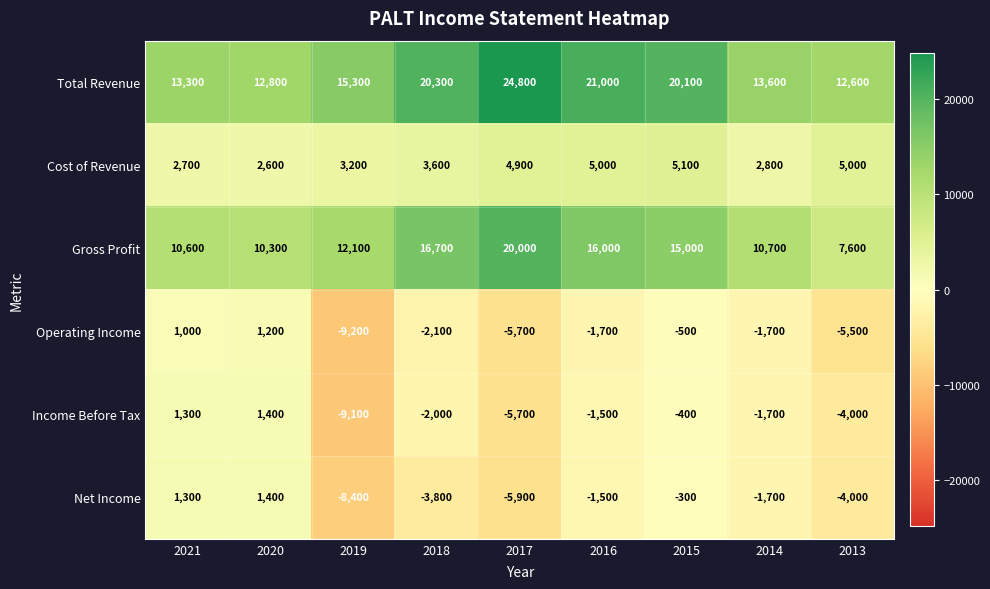

At which category is the sum across all series the highest?

2015